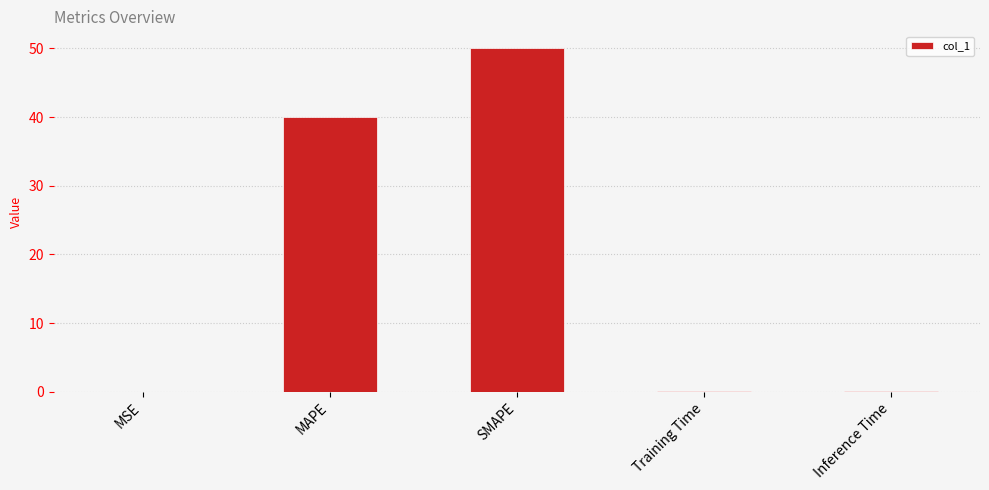

How many categories are shown in the chart?

5